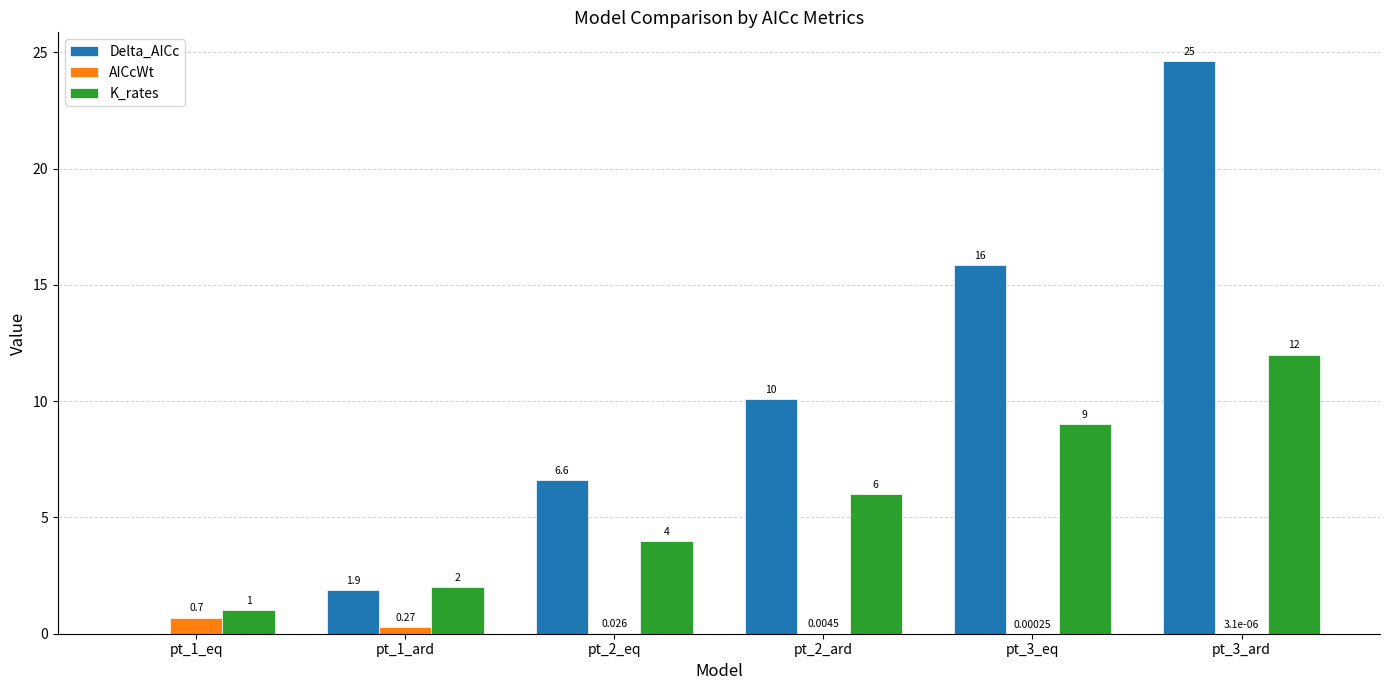

Between pt_2_eq and pt_3_ard, which series saw the biggest shift?

Delta_AICc